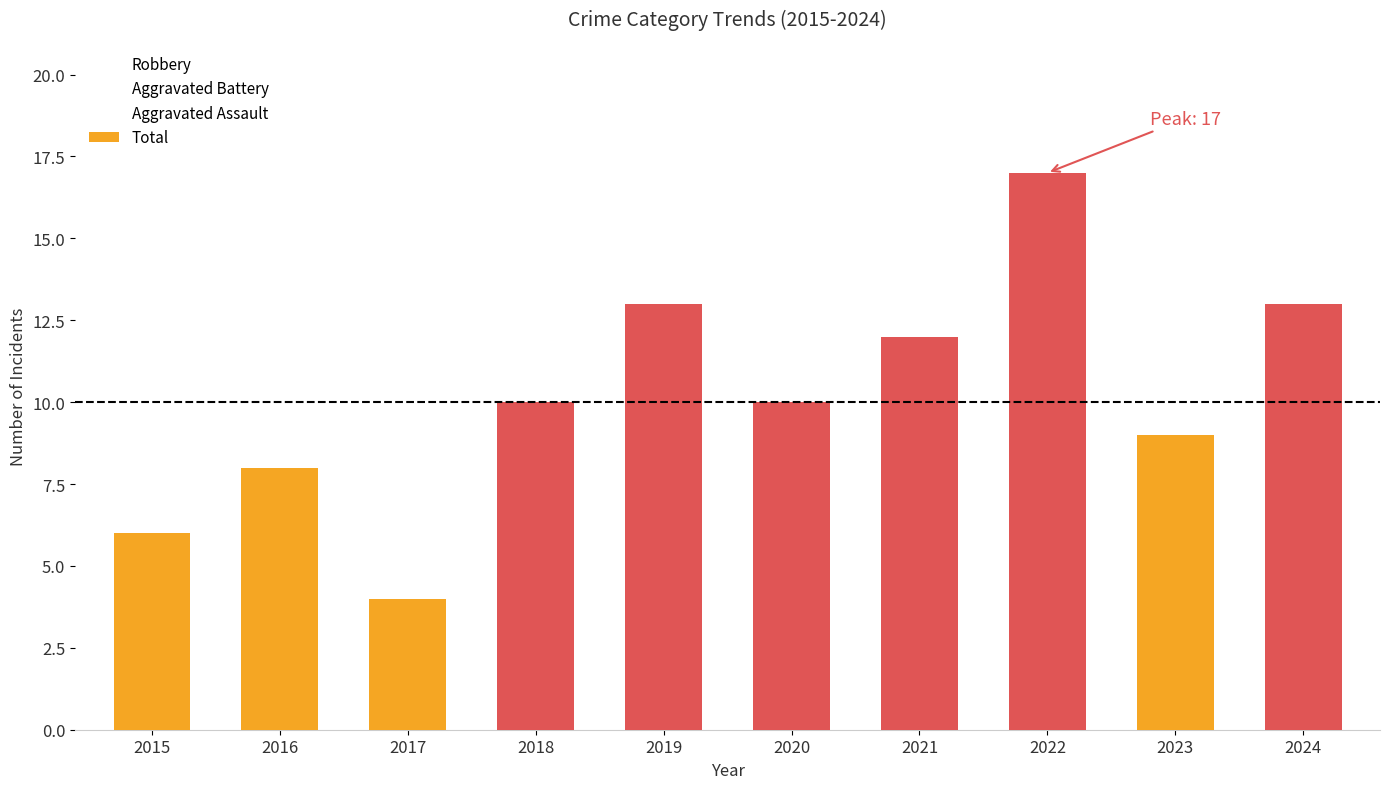

Does the chart contain stacked bars?

No